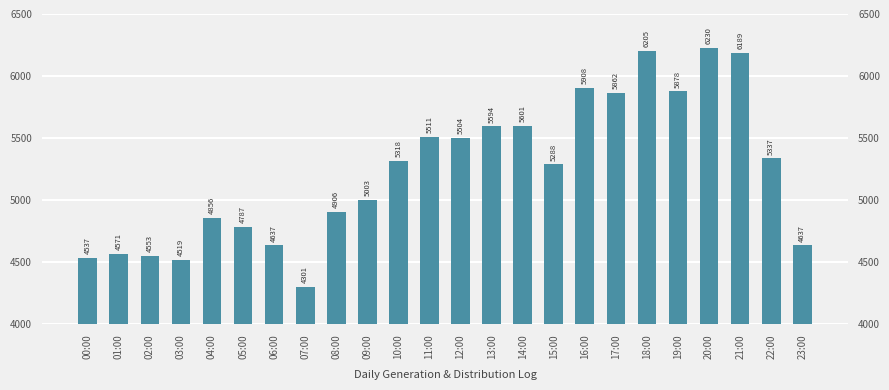

What position from the right is 04:00?

20